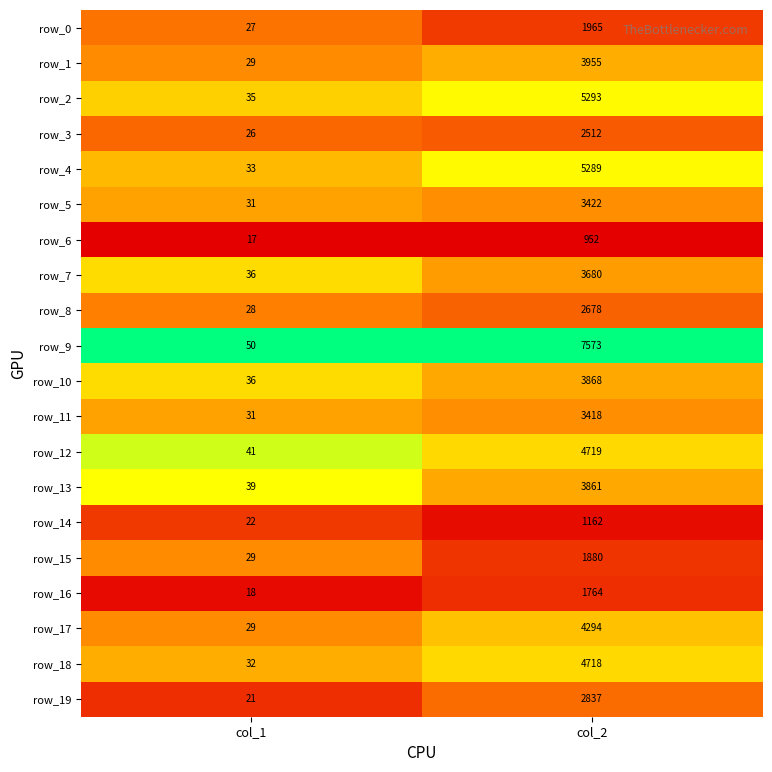

What is the approximate value of row_17 at col_1, to the nearest 50?

50